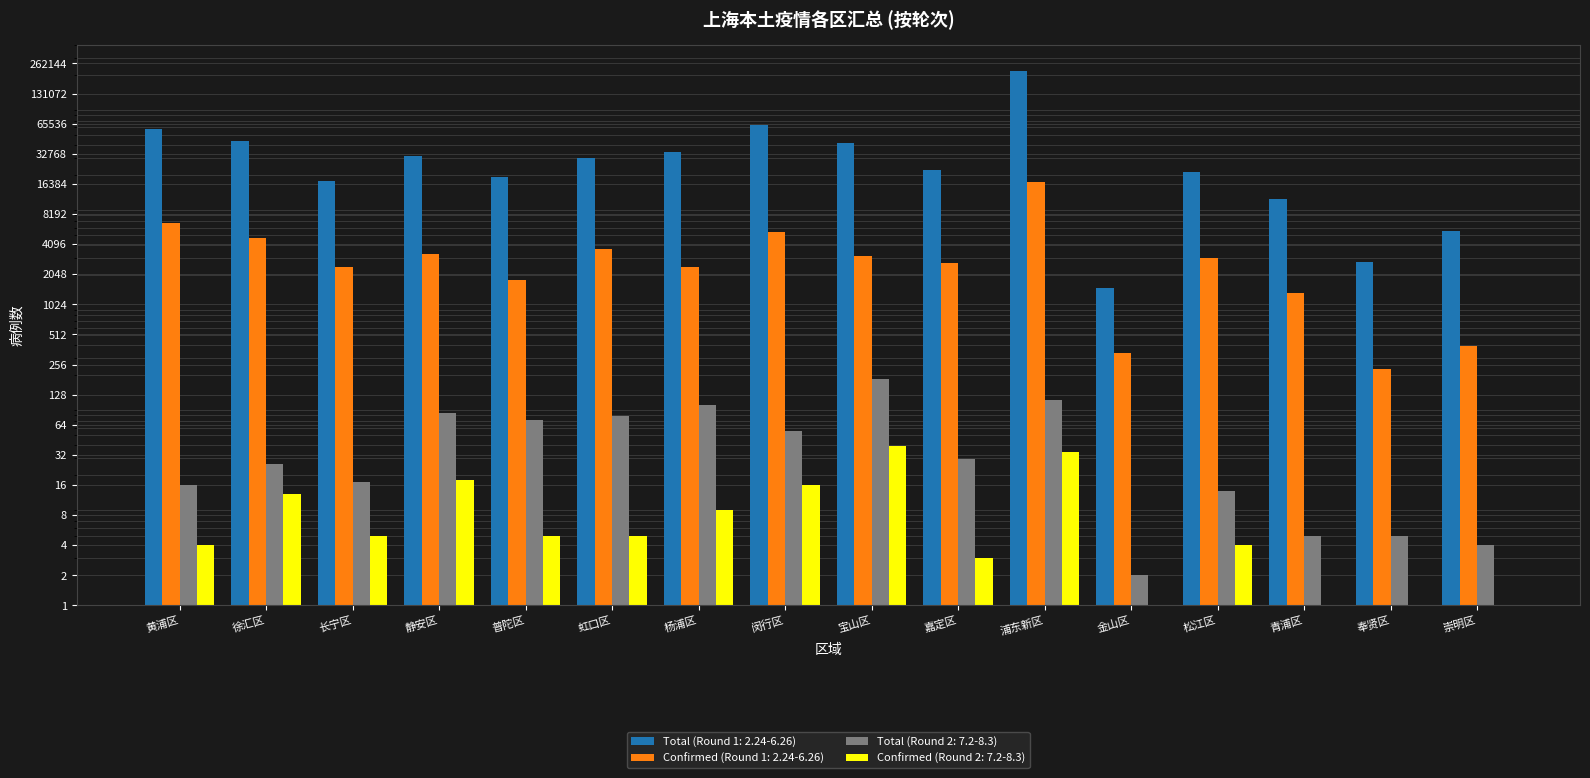

The value of Confirmed (Round 2: 7.2-8.3) at 静安区 is 13. True or false?

False